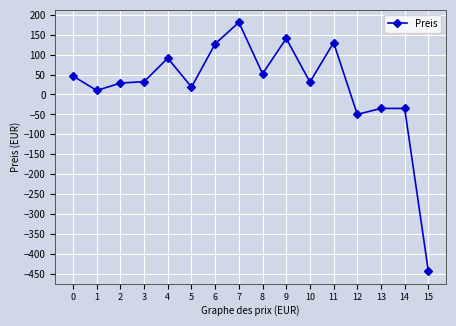

What is the smallest value displayed?

-443.0